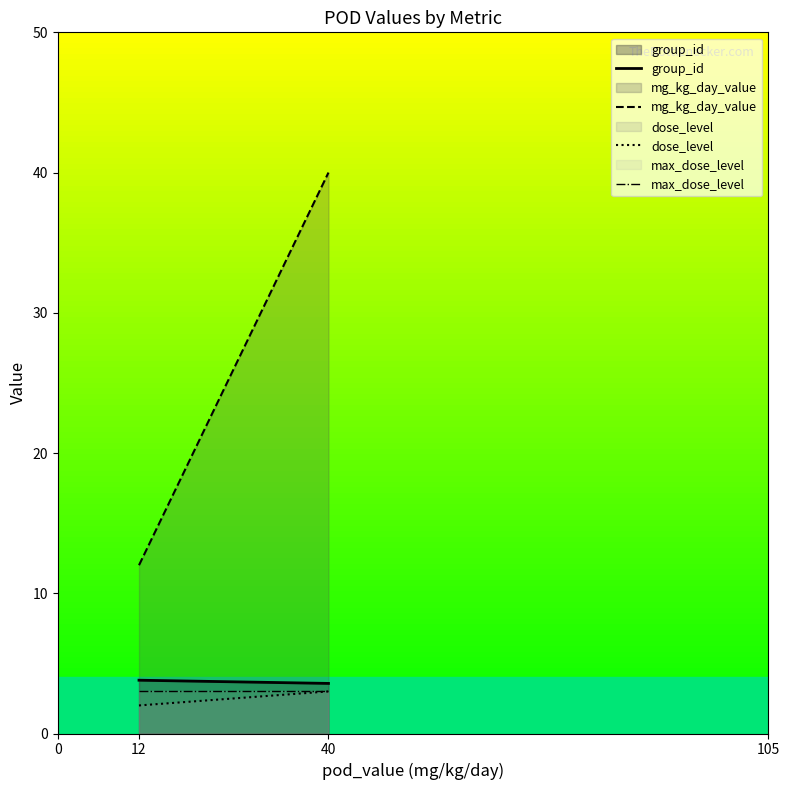

True or false: max_dose_level has a value of 3.0 at 12.

True